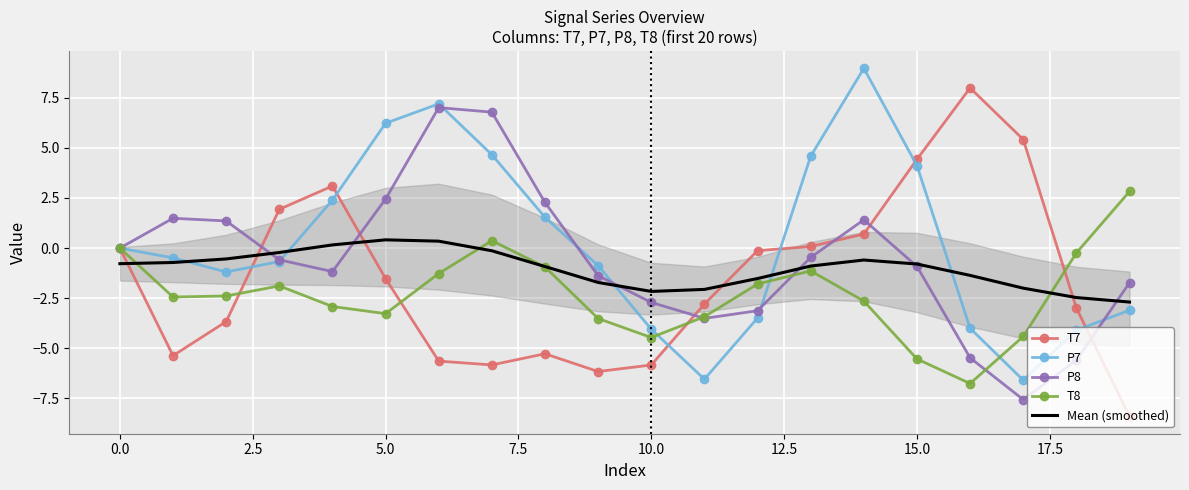

True or false: P8 and P7 intersect in this chart.

True